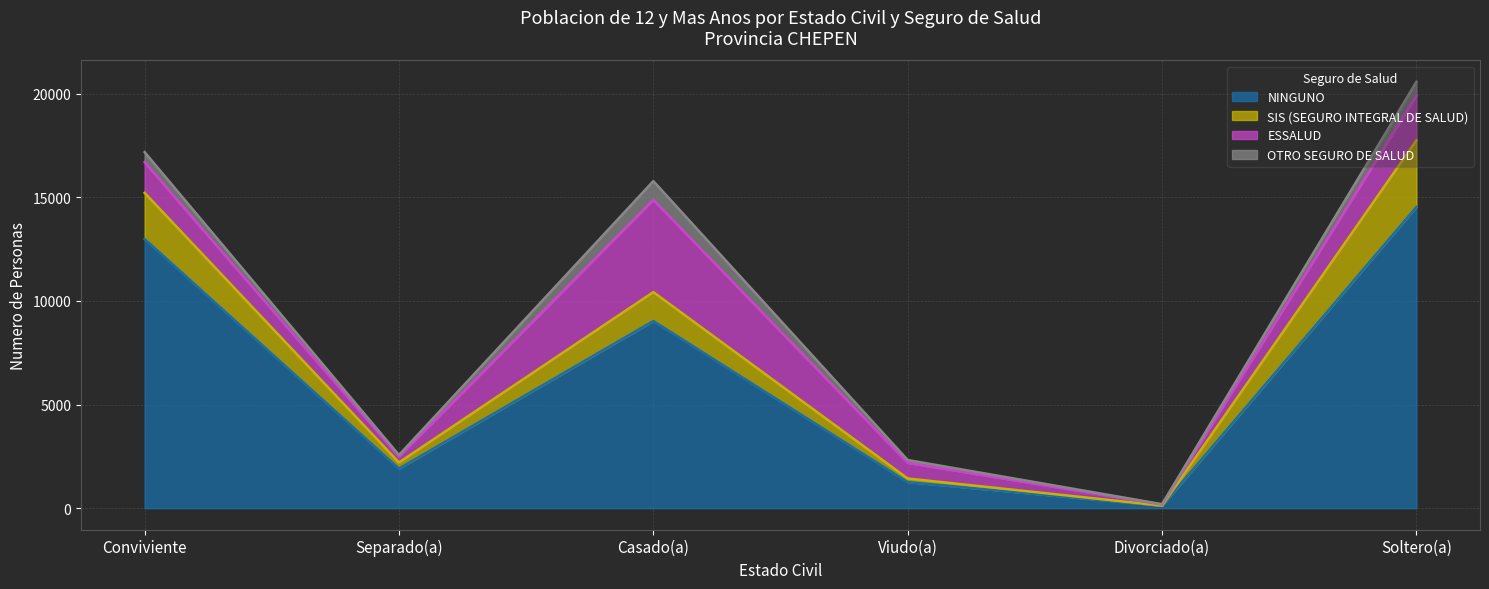

What is the approximate value of NINGUNO at Separado(a), to the nearest 10?

1910